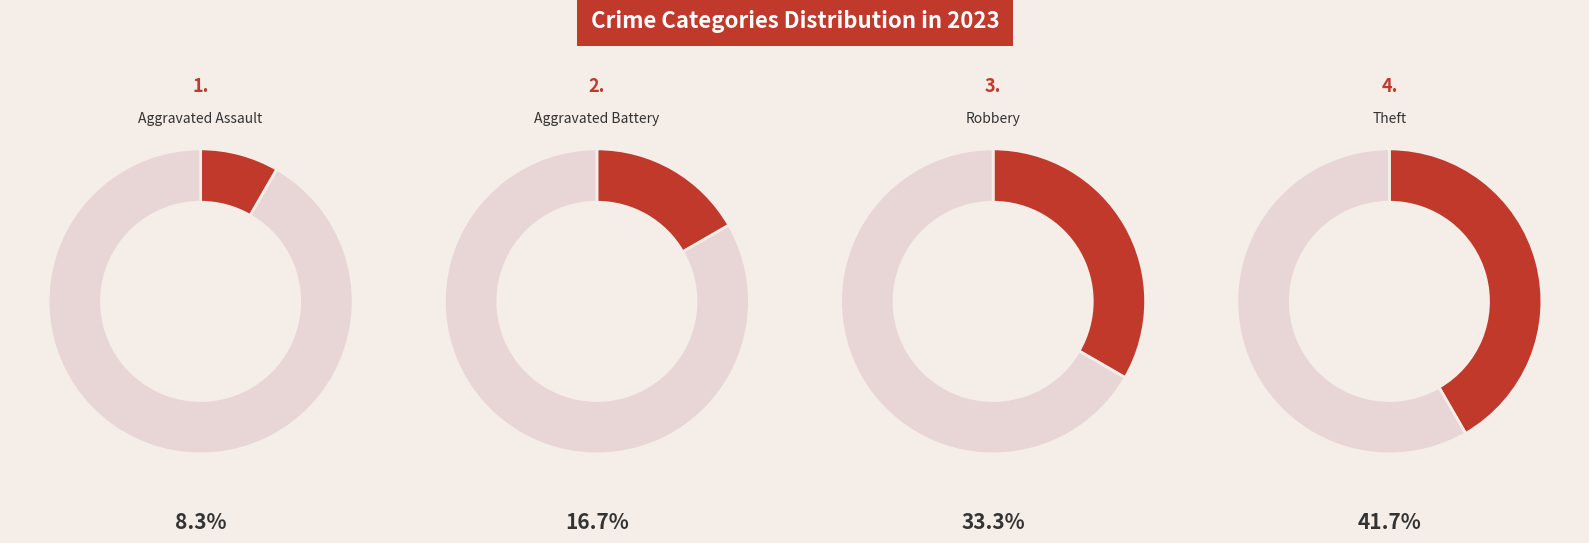

True or false: Robbery accounts for 33% of the total.

True